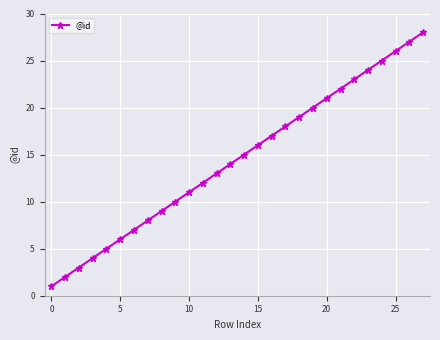

Reading left to right, list all the values displayed in this chart.

1	2	3	4	5	6	7	8	9	10	11	12	13	14	15	16	17	18	19	20	21	22	23	24	25	26	27	28